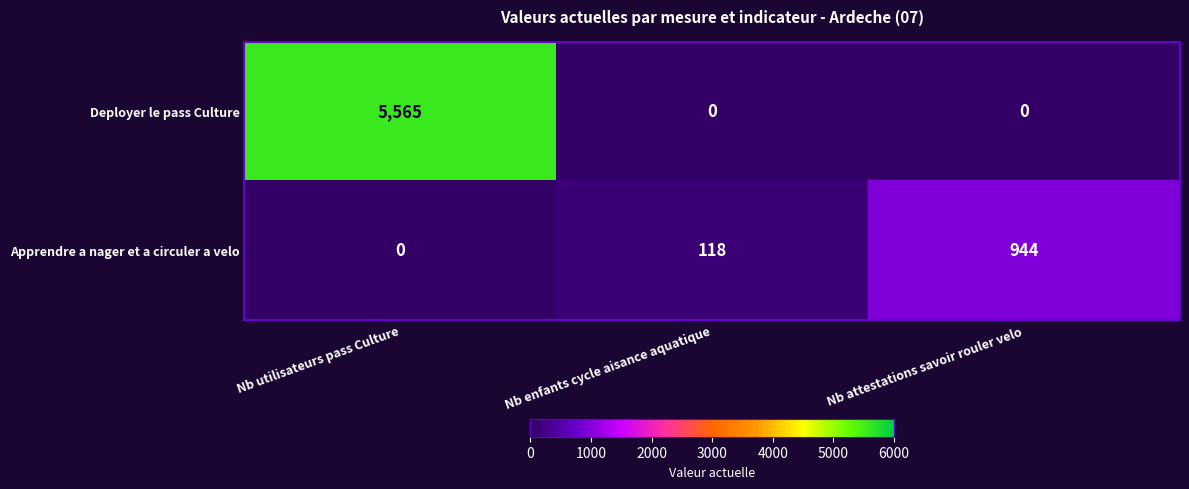

At how many categories does at least one series exceed 3984?

1